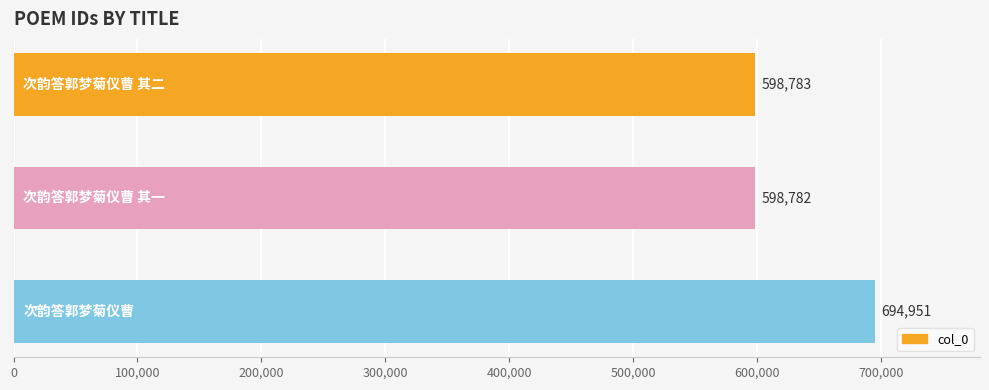

What is the maximum value shown in the chart?

694951